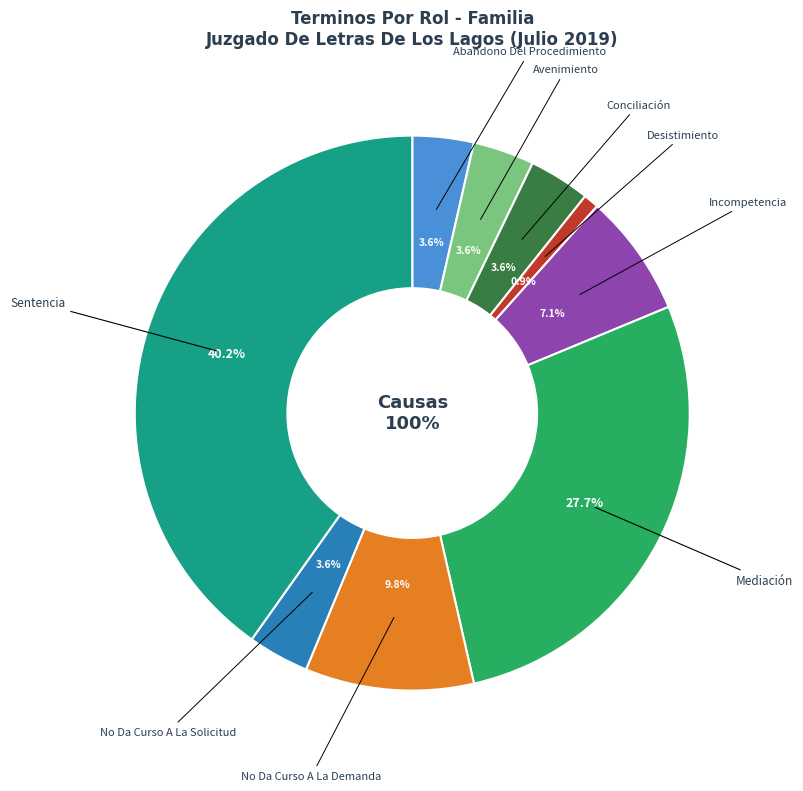

Is there any slice that represents more than half of the pie?

No